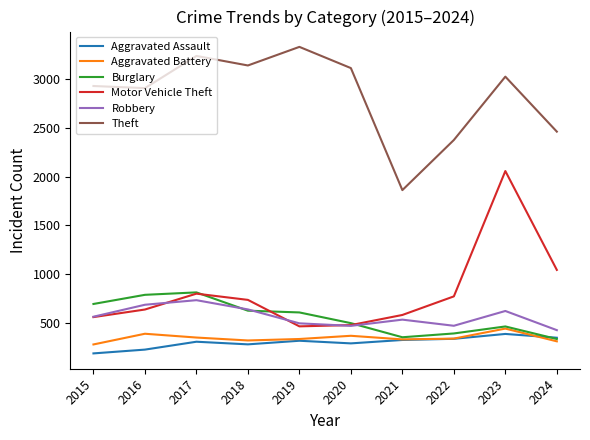

At which category is the sum across all series the highest?

2023